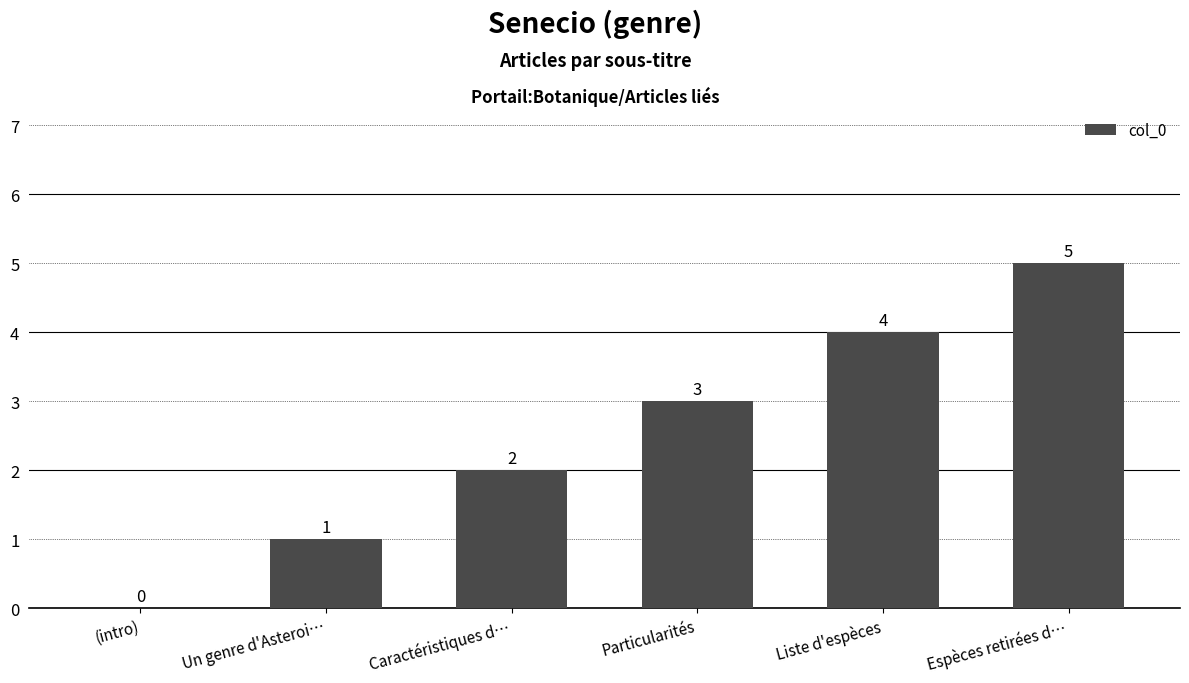

Which label corresponds to the largest value in the chart?

Espèces retirées d…